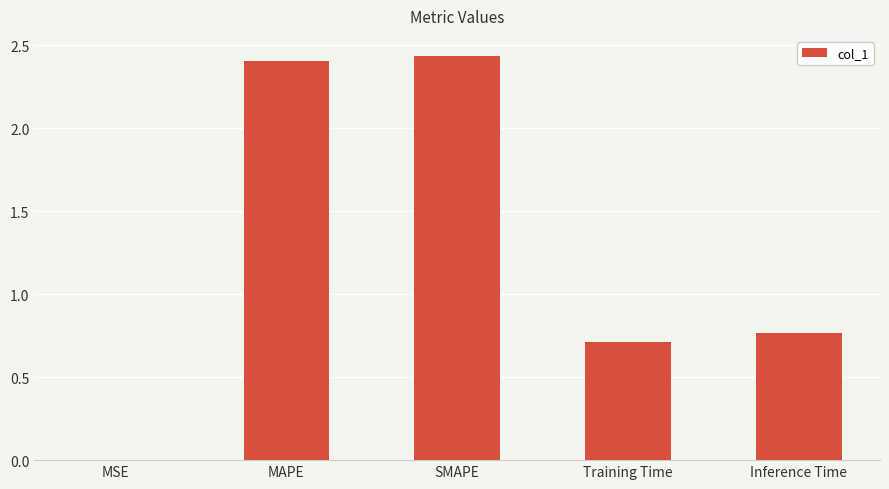

True or false: the data shows 0.5 at Inference Time.

False